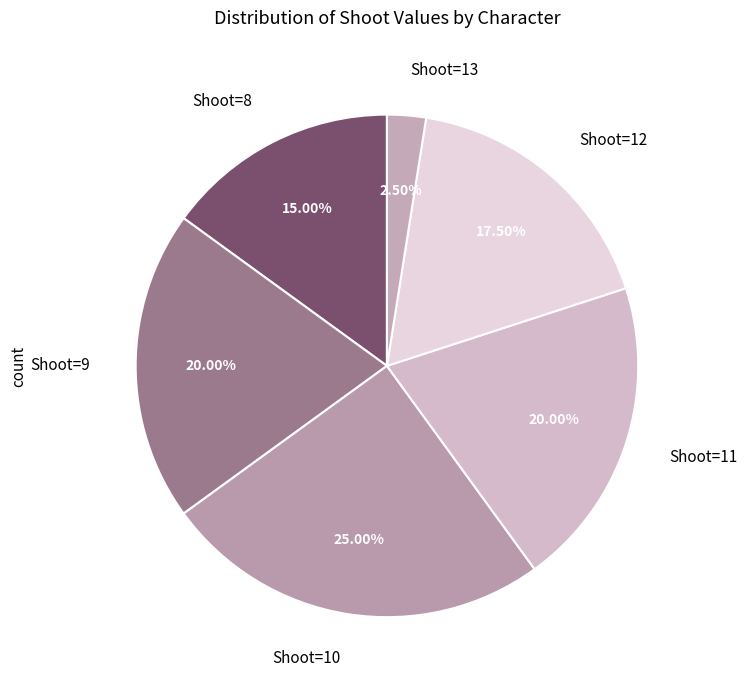

What is the largest slice in the pie chart?

Shoot=10